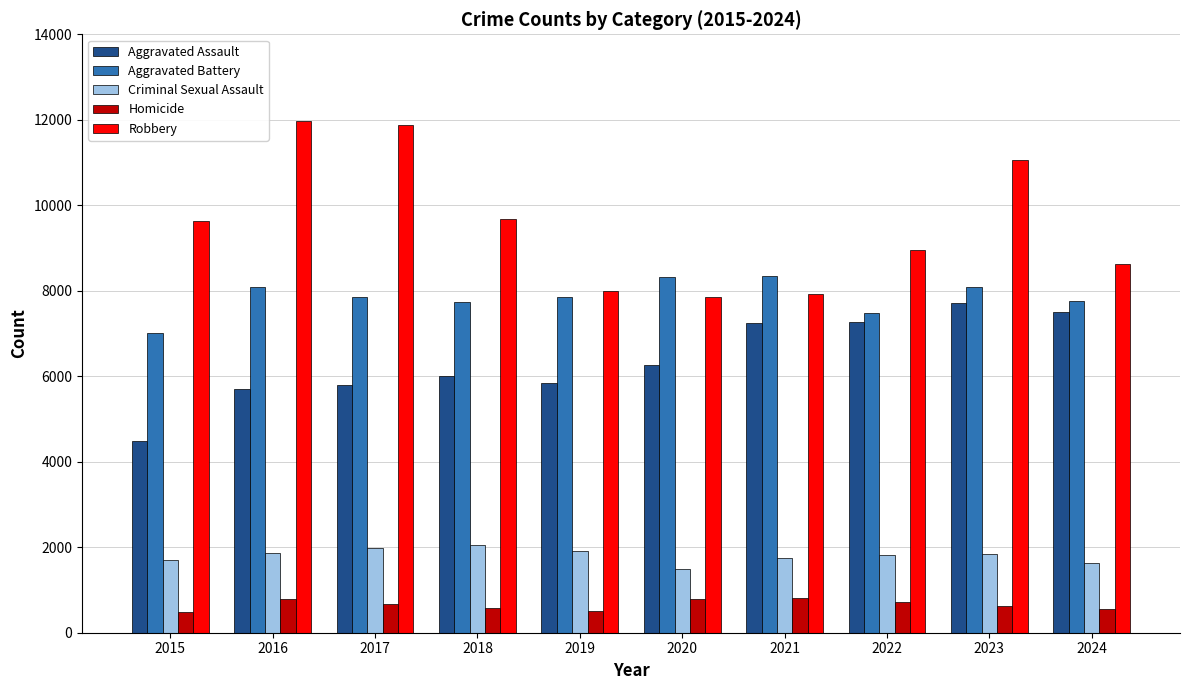

Where does the Homicide series first go above 672?

2016